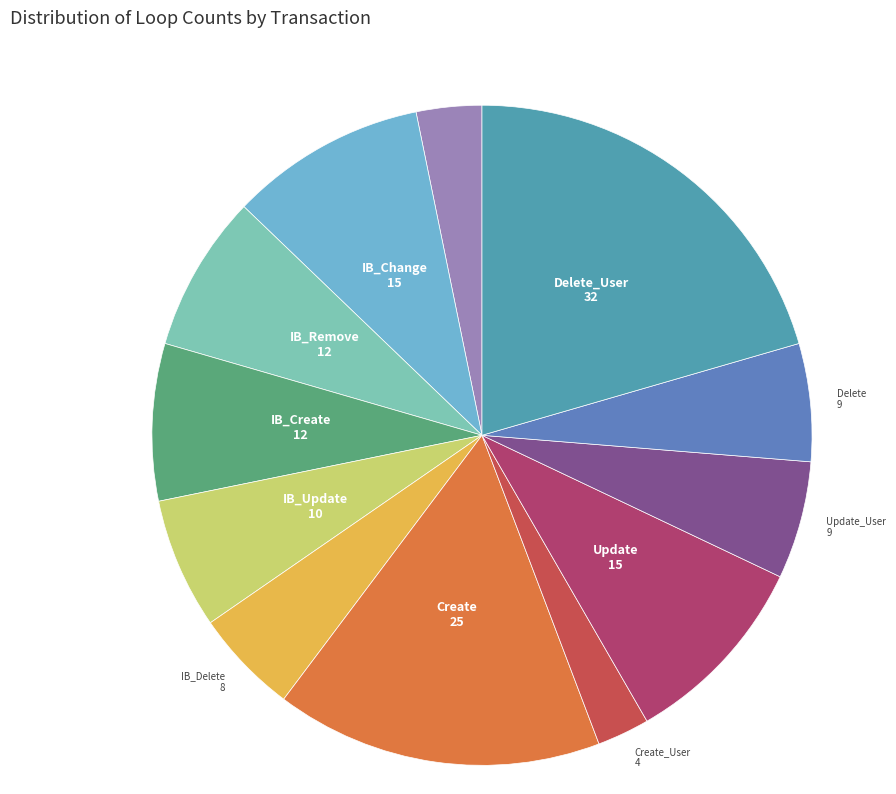

How many segments does this pie chart have?

12